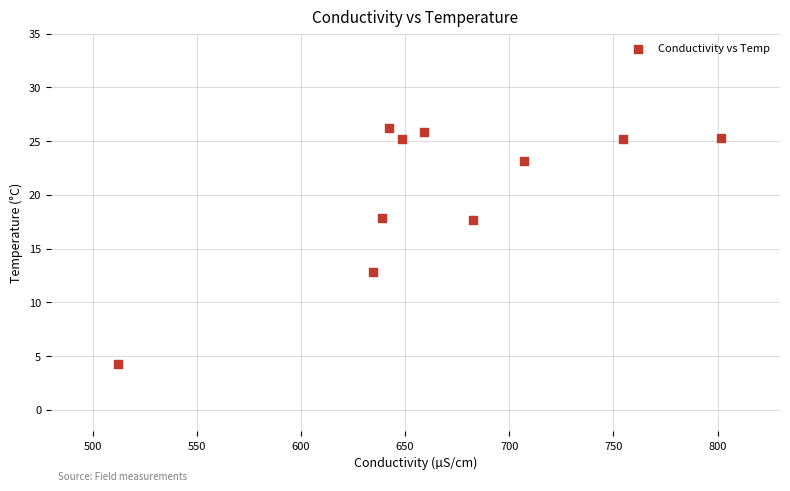

What is the average Y value?

20.3